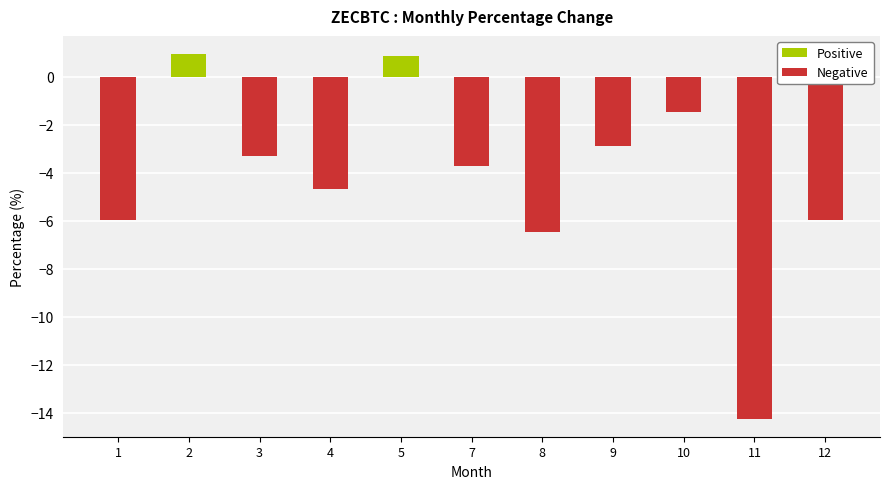

At which label does the data first exceed -3?

2